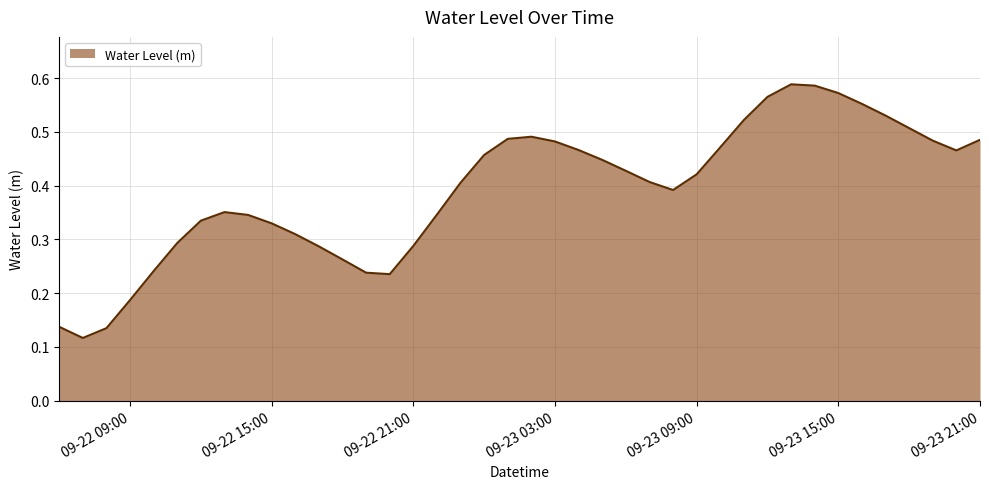

Where is the first local maximum?

2024-09-22 13:00